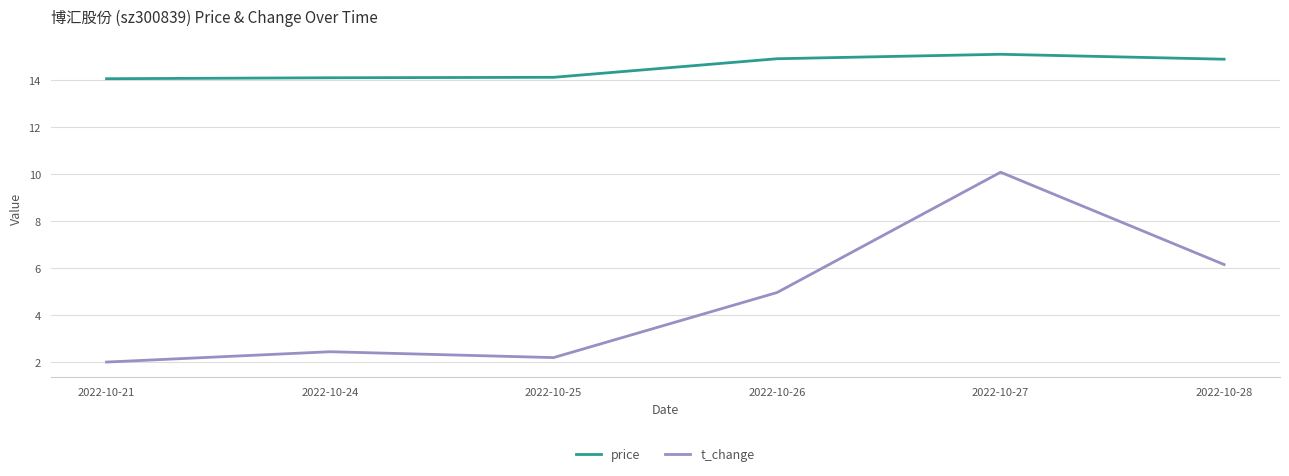

What is the maximum value for price?

15.1